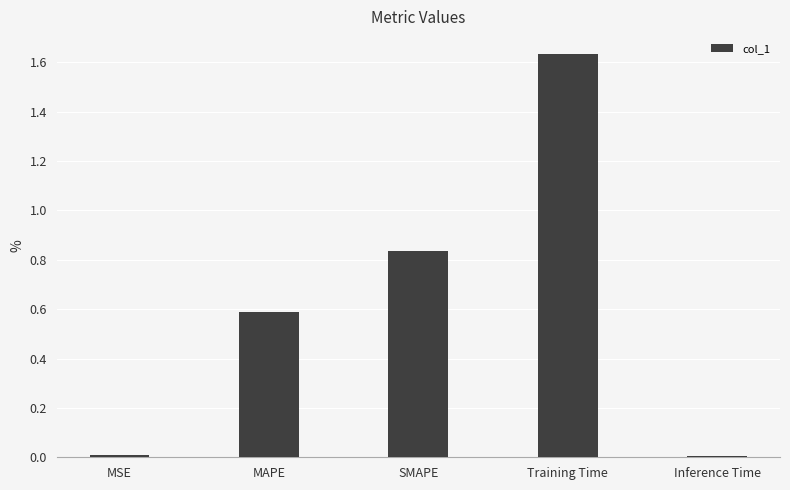

What is the ratio of the value at SMAPE to the value at Training Time?

0.5